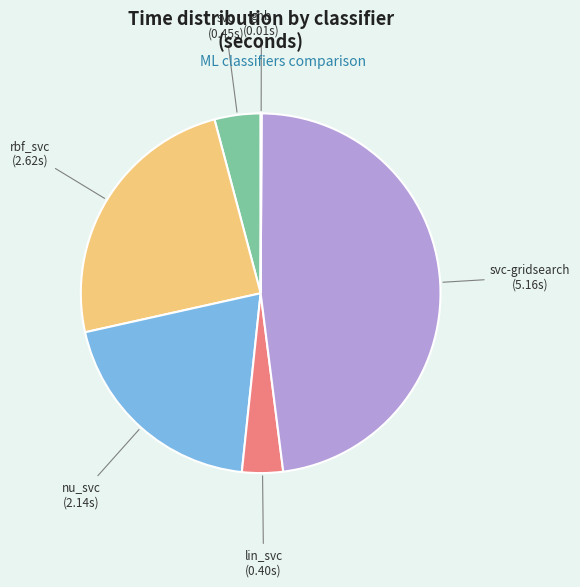

Does any single category account for the majority?

No